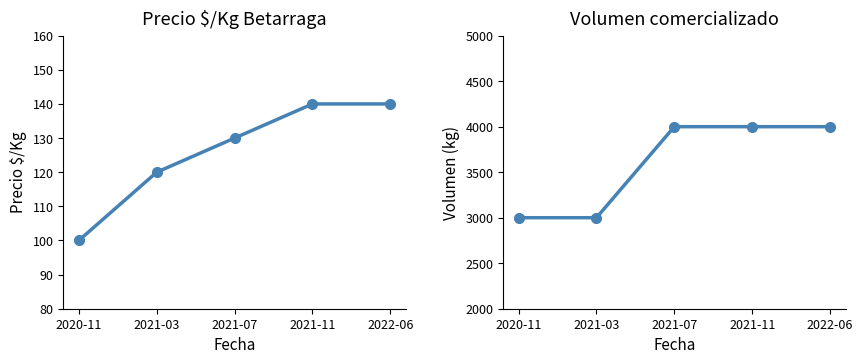

True or false: Precio $/Kg and Volumen intersect in this chart.

False